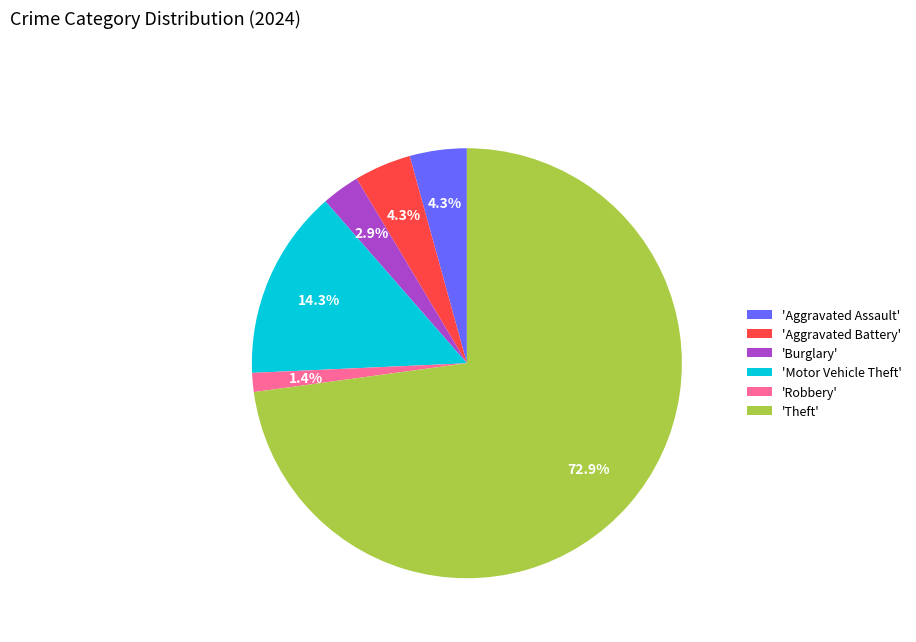

What is the majority slice?

'Theft'